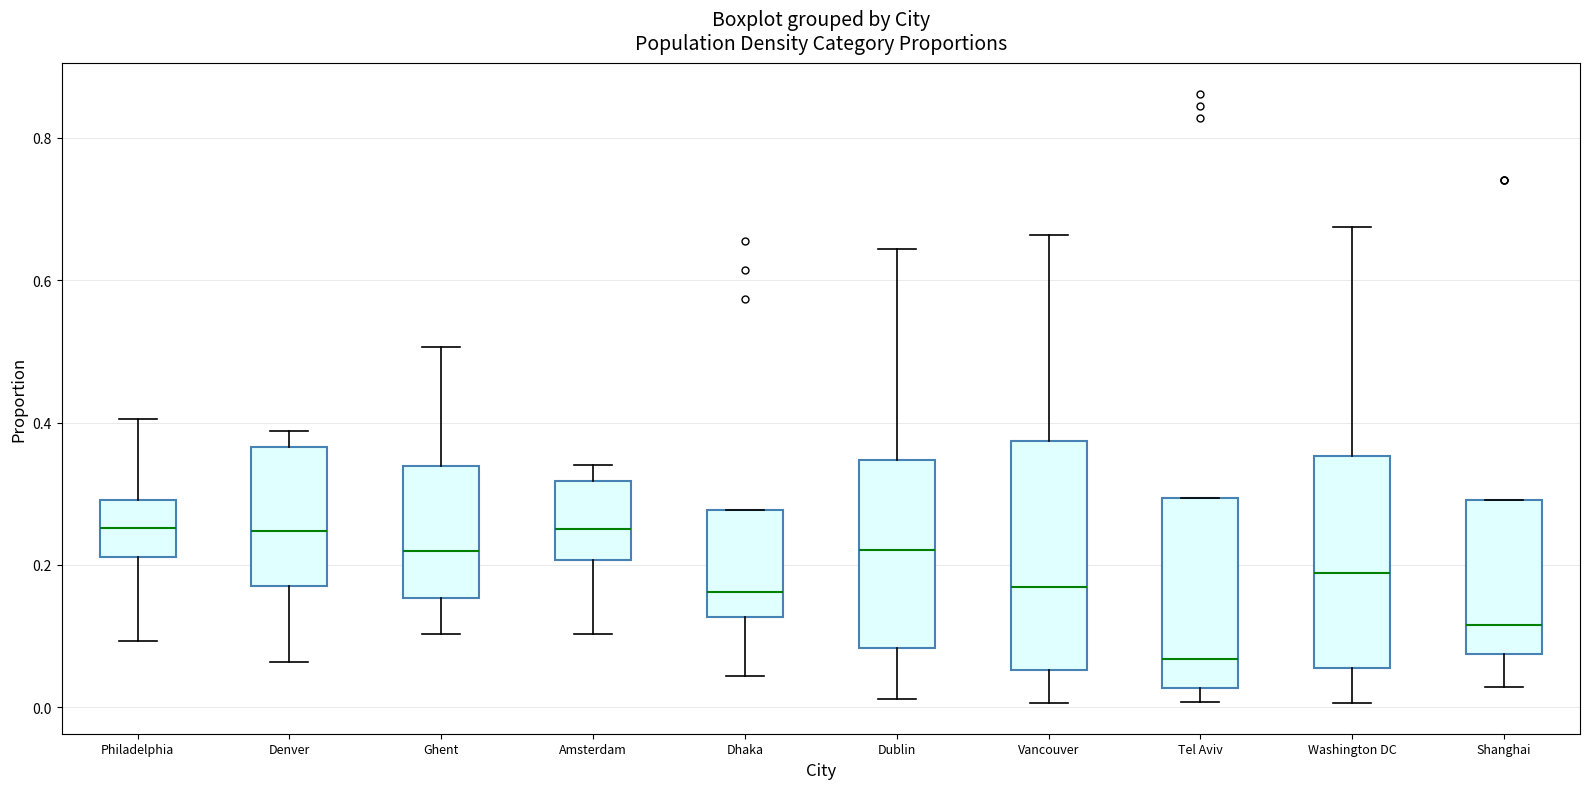

Reading left to right, read every box against the y-axis: the position of its median line, the range the box covers, and the ends of its whiskers. The values are not printed on the chart, so give them approximately, as read against the axis.

Philadelphia: median 0.26, box 0.22 to 0.30, whiskers 0.10 to 0.40
Denver: median 0.24, box 0.18 to 0.36, whiskers 0.06 to 0.38
Ghent: median 0.22, box 0.16 to 0.34, whiskers 0.10 to 0.50
Amsterdam: median 0.26, box 0.20 to 0.32, whiskers 0.10 to 0.34
Dhaka: median 0.16, box 0.12 to 0.28, whiskers 0.04 to 0.28
Dublin: median 0.22, box 0.08 to 0.34, whiskers 0.02 to 0.64
Vancouver: median 0.16, box 0.06 to 0.38, whiskers 0.00 to 0.66
Tel Aviv: median 0.06, box 0.02 to 0.30, whiskers 0.00 to 0.30
Washington DC: median 0.18, box 0.06 to 0.36, whiskers 0.00 to 0.68
Shanghai: median 0.12, box 0.08 to 0.30, whiskers 0.02 to 0.30